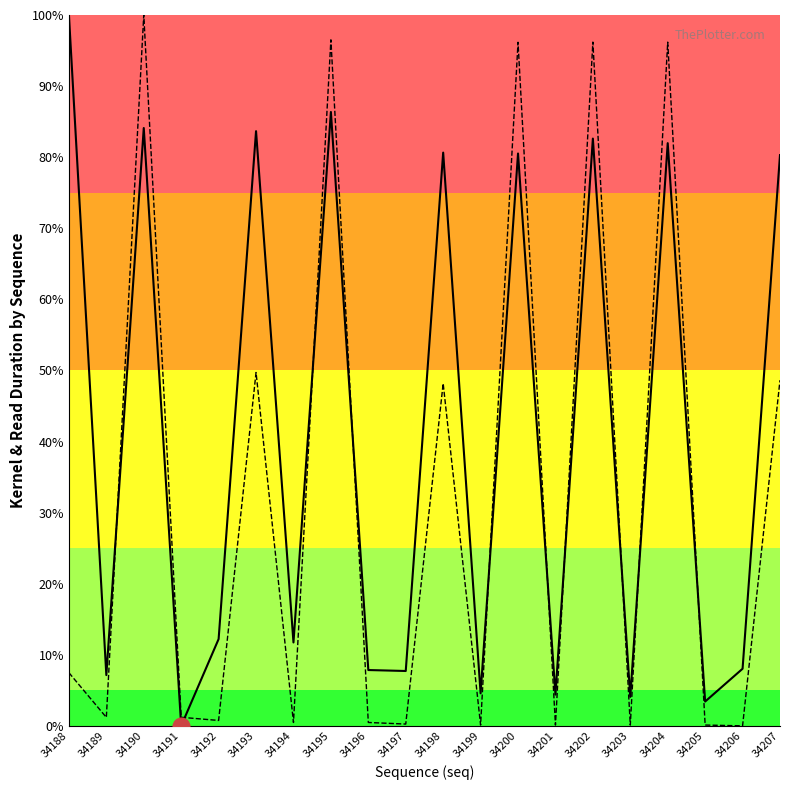

What is the value of the rduration point at the 16th from the left?

4.1